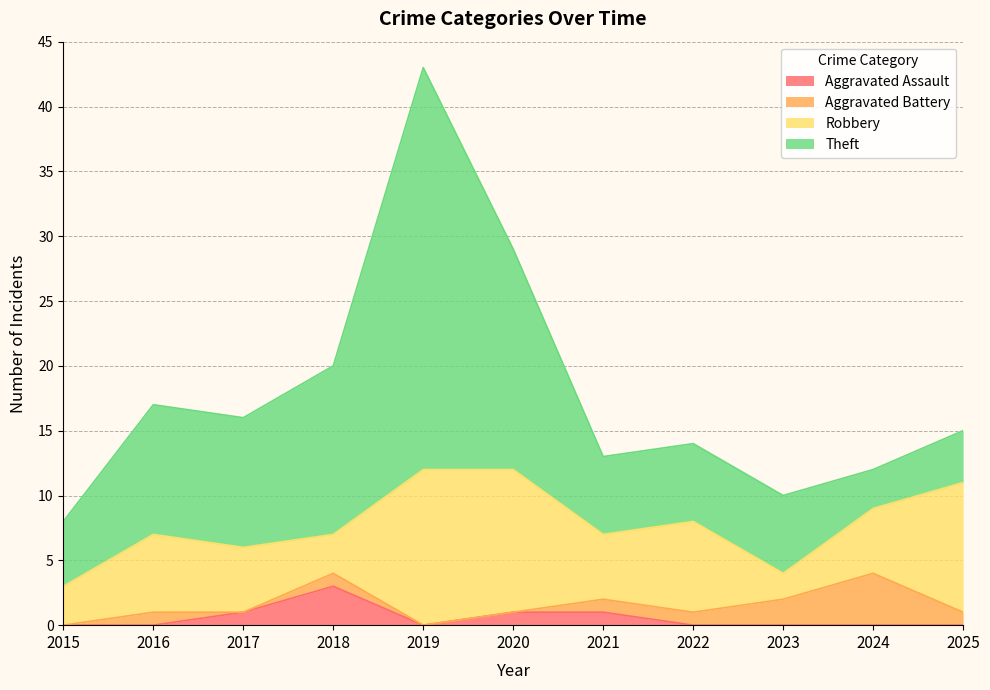

Rank the series at 2023 from lowest to highest value.

Aggravated Assault, Aggravated Battery, Robbery, Theft